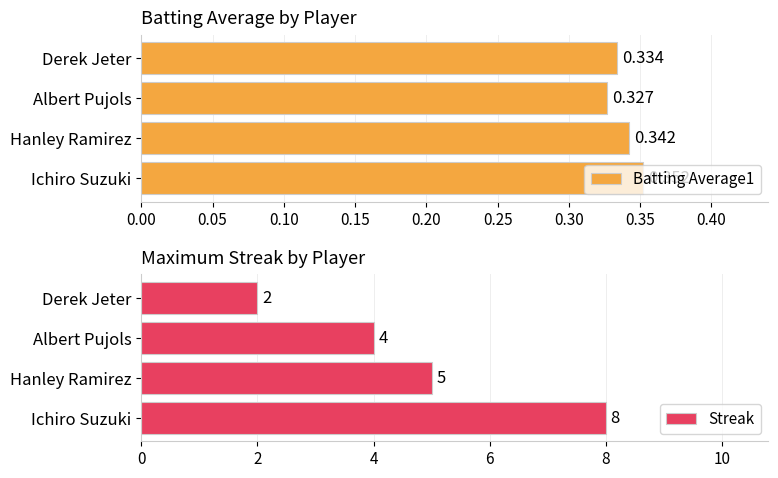

At which label does Batting Average1 reach its minimum?

Albert Pujols